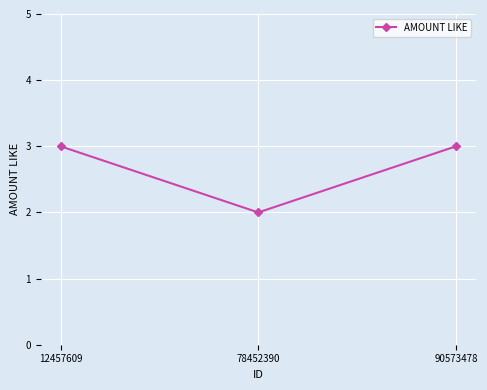

Does the chart have visible grid lines?

Yes